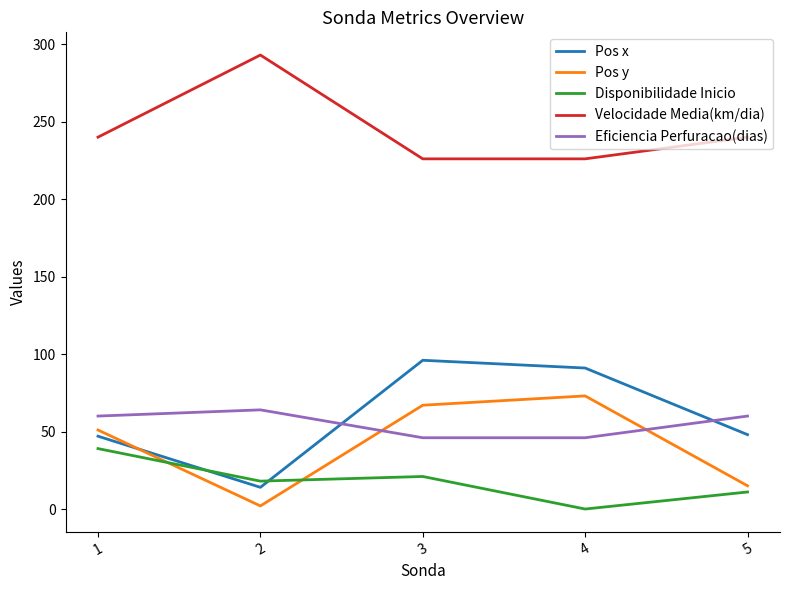

At 2, list the series in order from smallest to largest.

Pos y, Pos x, Disponibilidade Inicio, Eficiencia Perfuracao(dias), Velocidade Media(km/dia)